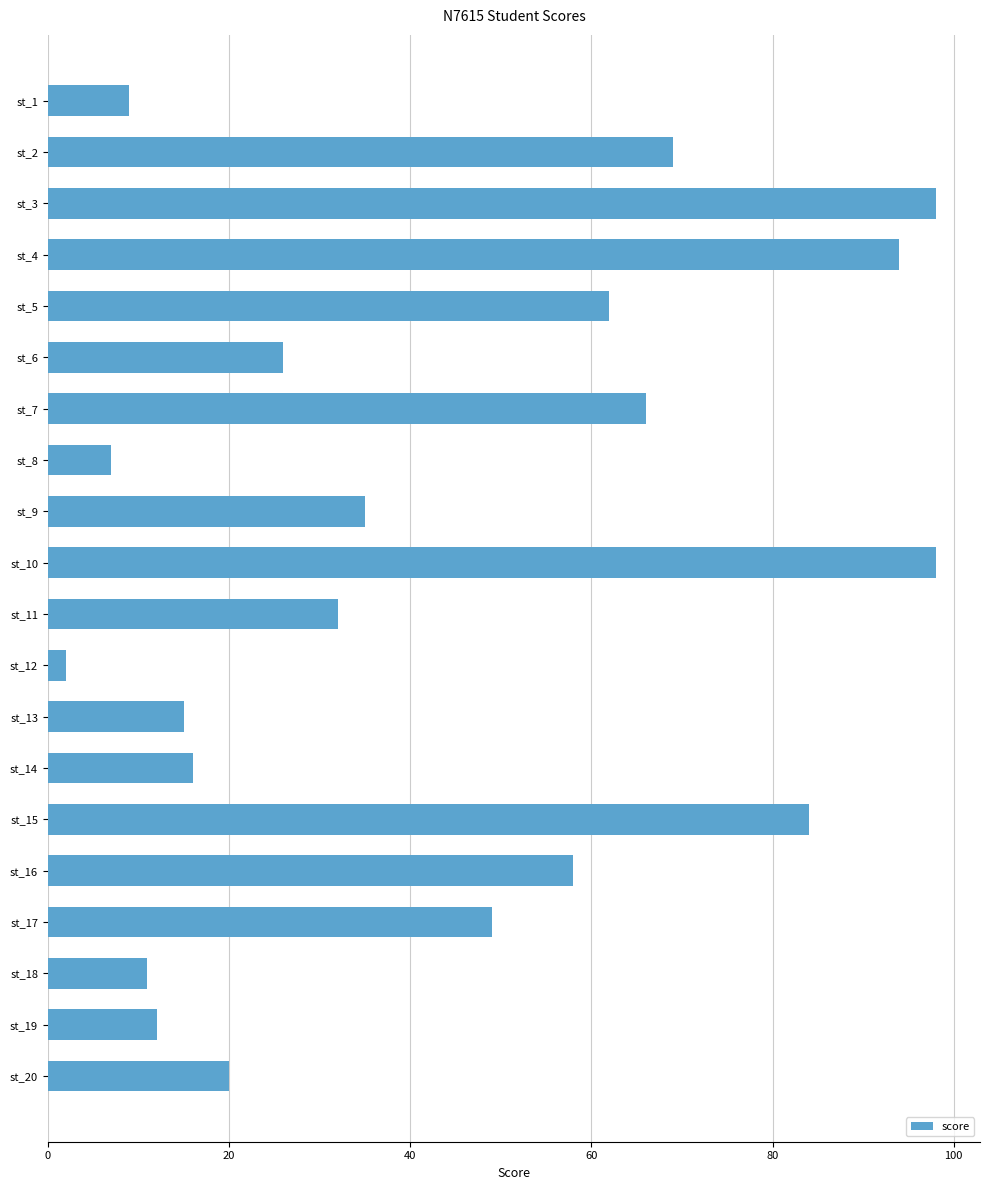

Which has a higher value, st_10 or st_18?

st_10